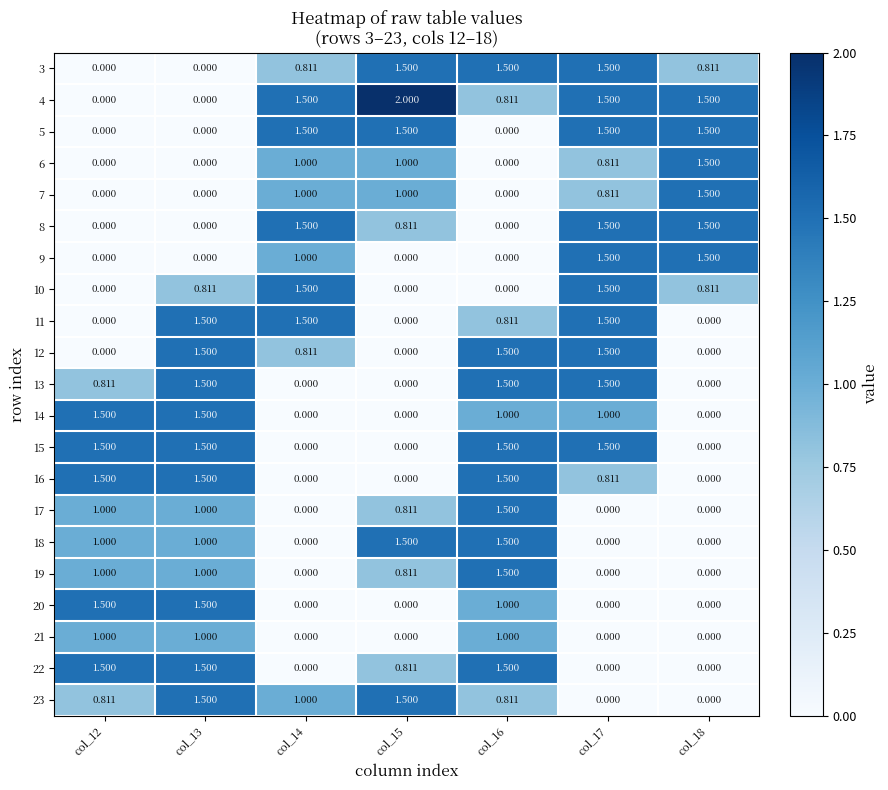

What is the spread (max minus min) of values at col_14?

1.5